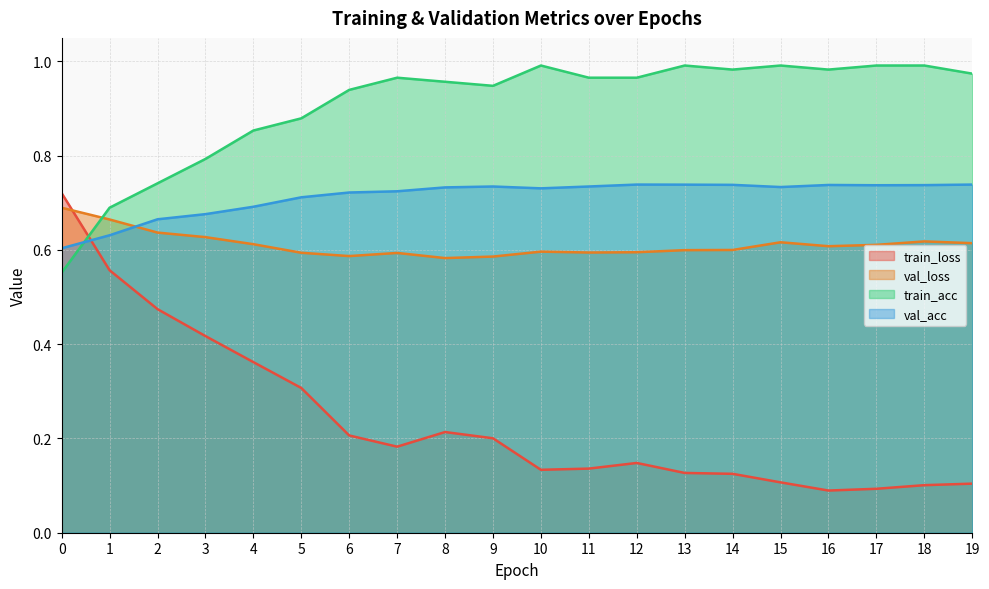

Which series has the widest spread of values?

train_loss